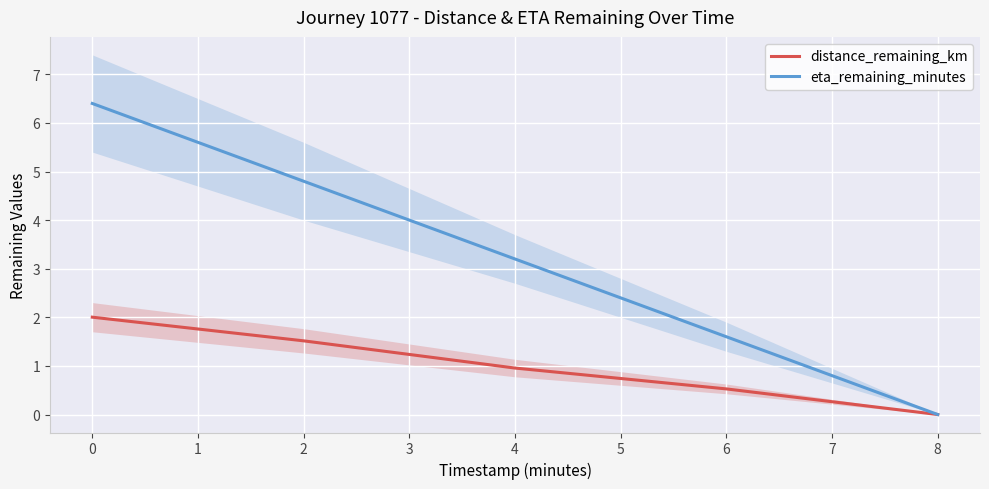

How many lines are shown in the chart?

2